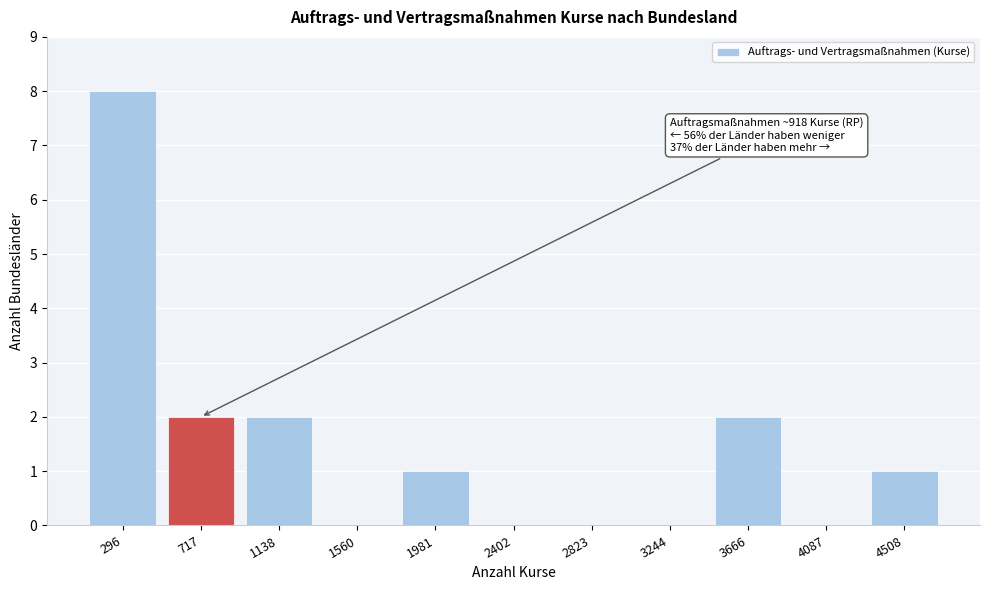

Reading left to right, what are all the values shown in this chart?

296=8	717=2	1138=2	1560=0	1981=1	2402=0	2823=0	3244=0	3666=2	4087=0	4508=1